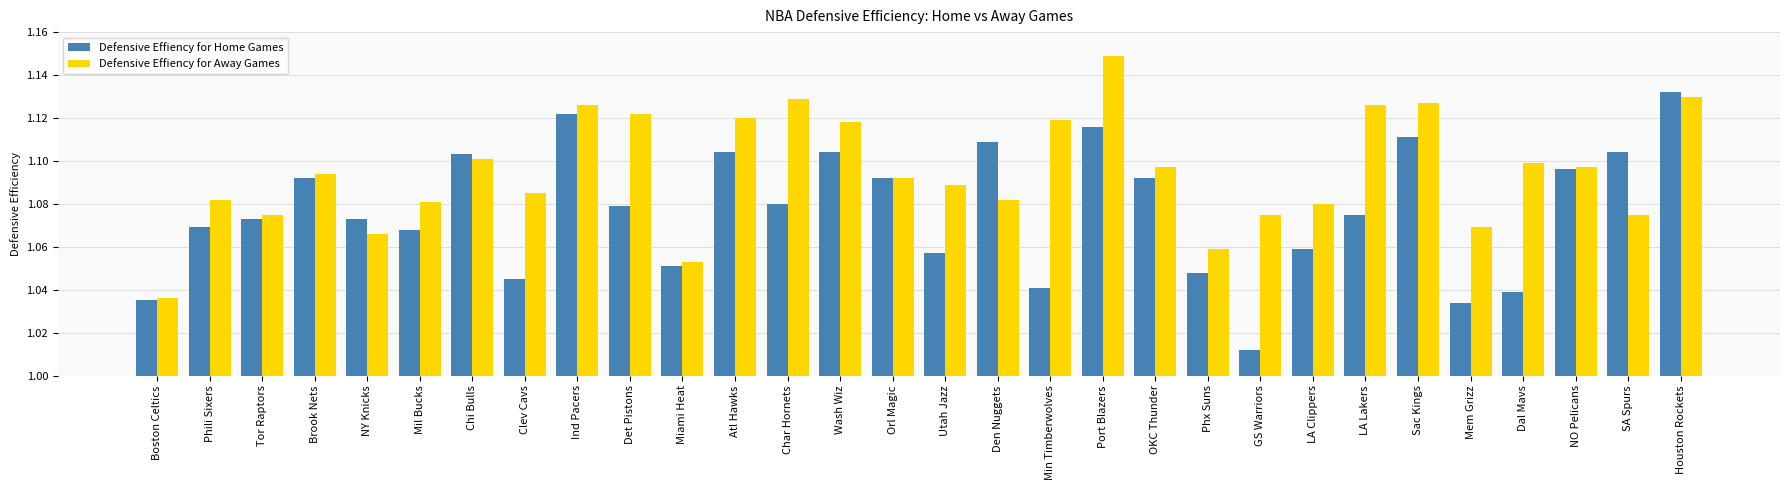

Does the chart contain any negative values?

No